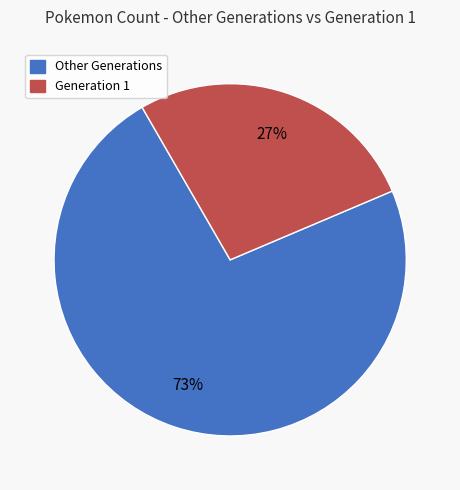

Does any single category account for the majority?

Yes